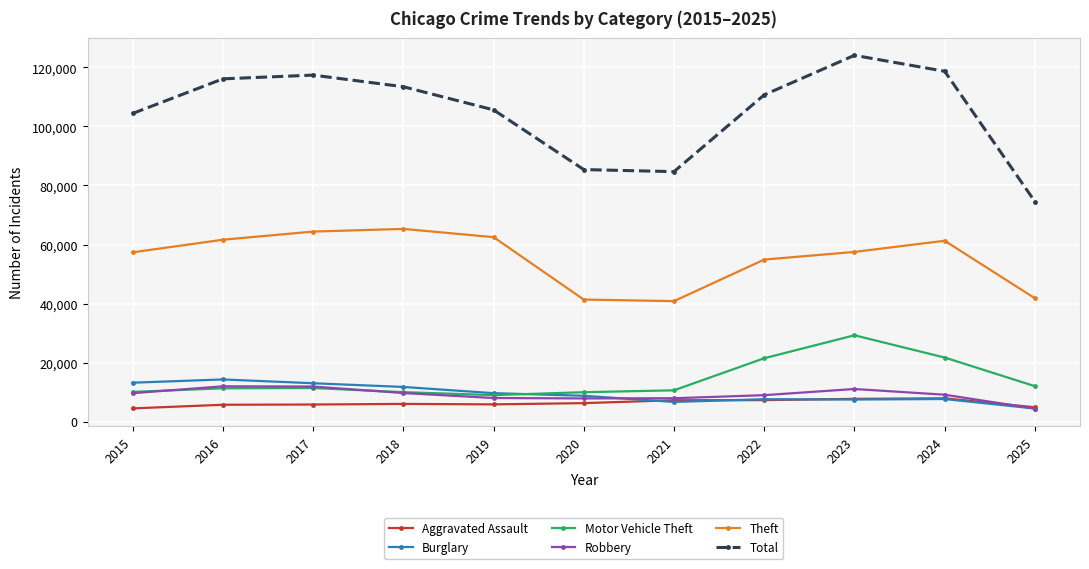

List the series in order of their peak value, lowest first.

Aggravated Assault, Robbery, Burglary, Motor Vehicle Theft, Theft, Total